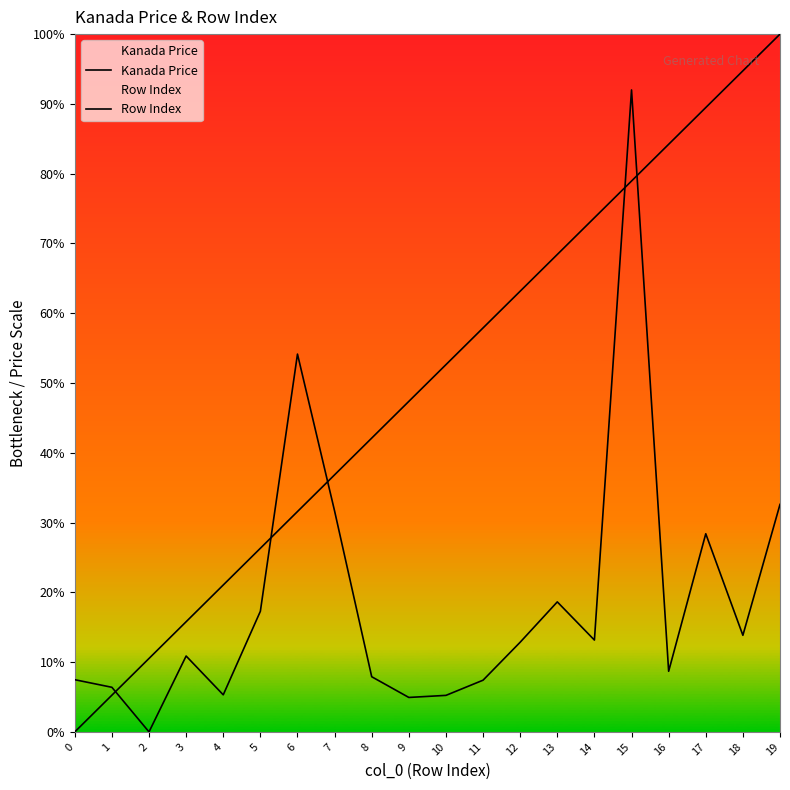

List the series in order of their peak value, lowest first.

Kanada Price, Row Index